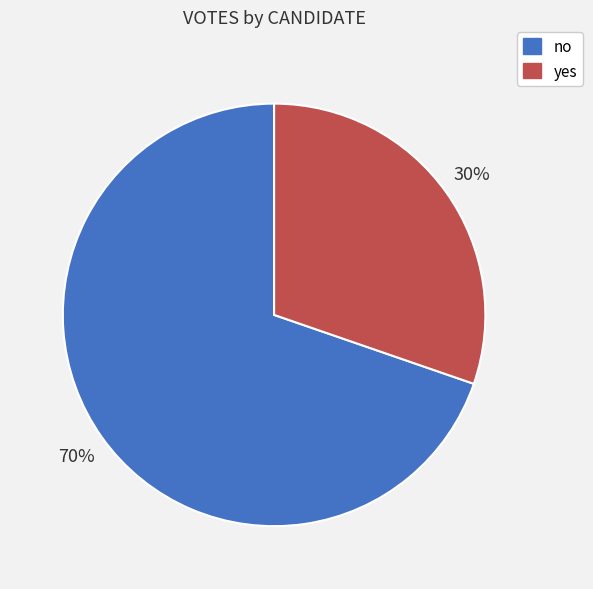

The no slice represents 83% of the pie. True or false?

False